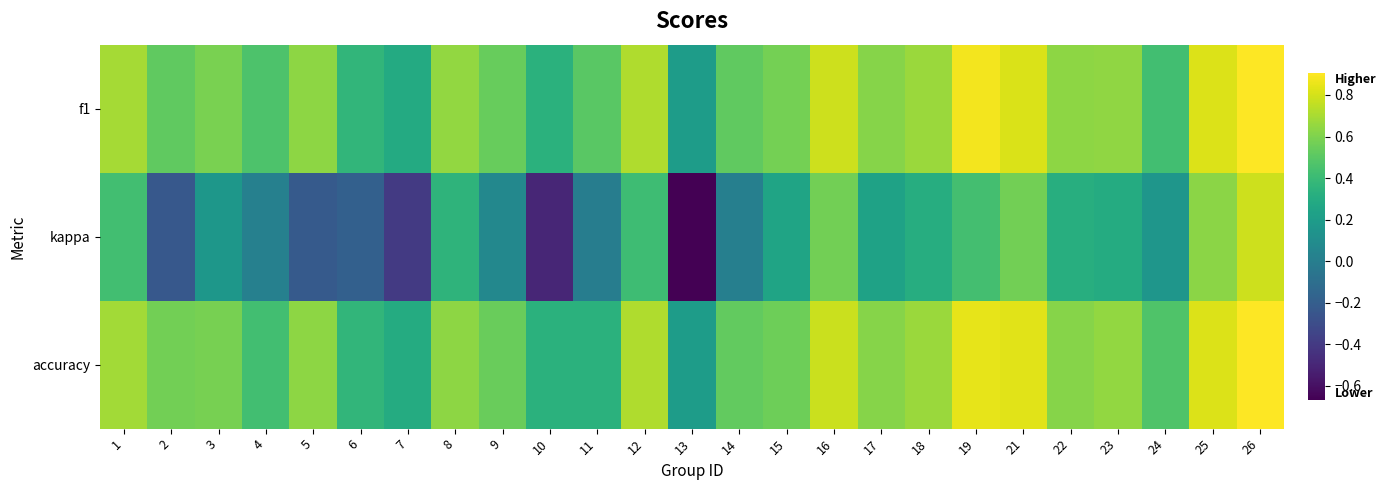

Reading left to right, extract all data points from this chart.

f1: 1=0.7	2=0.5	3=0.6	4=0.5	5=0.6	6=0.4	7=0.3	8=0.6	9=0.5	10=0.3	11=0.5	12=0.7	13=0.2	14=0.5	15=0.6	16=0.8	17=0.6	18=0.7	19=0.9	21=0.8	22=0.6	23=0.6	24=0.4	25=0.8	26=0.9
kappa: 1=0.4	2=-0.2	3=0.2	4=0.0	5=-0.2	6=-0.2	7=-0.4	8=0.4	9=0.1	10=-0.5	11=0.0	12=0.4	13=-0.7	14=0.0	15=0.3	16=0.6	17=0.2	18=0.3	19=0.4	21=0.6	22=0.3	23=0.3	24=0.2	25=0.6	26=0.8
accuracy: 1=0.7	2=0.6	3=0.6	4=0.4	5=0.6	6=0.4	7=0.3	8=0.6	9=0.5	10=0.3	11=0.3	12=0.7	13=0.2	14=0.5	15=0.6	16=0.8	17=0.6	18=0.7	19=0.8	21=0.8	22=0.6	23=0.6	24=0.5	25=0.8	26=0.9